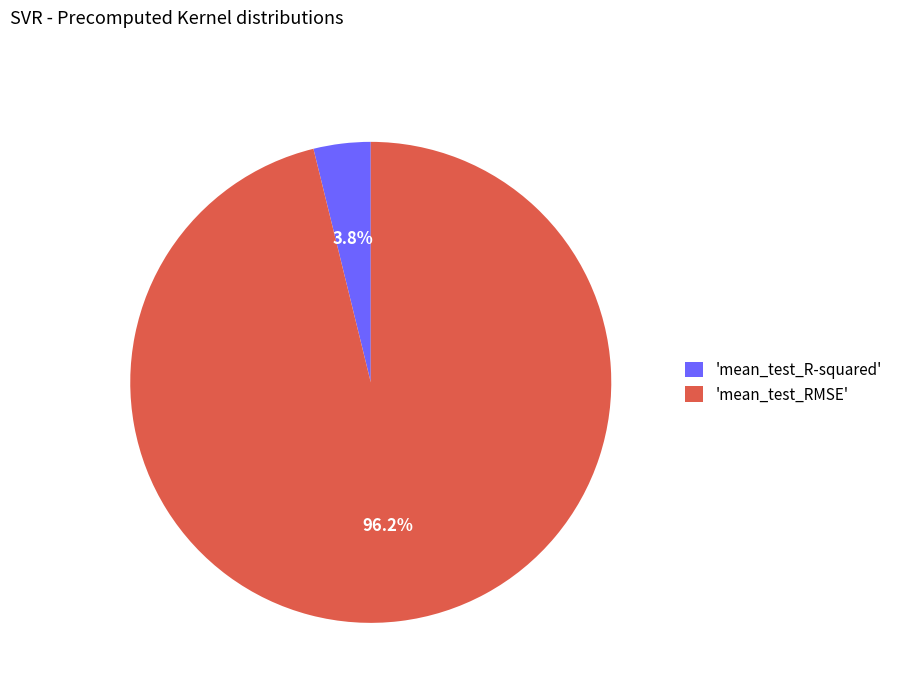

Rank the categories by value from highest to lowest.

'mean_test_RMSE', 'mean_test_R-squared'